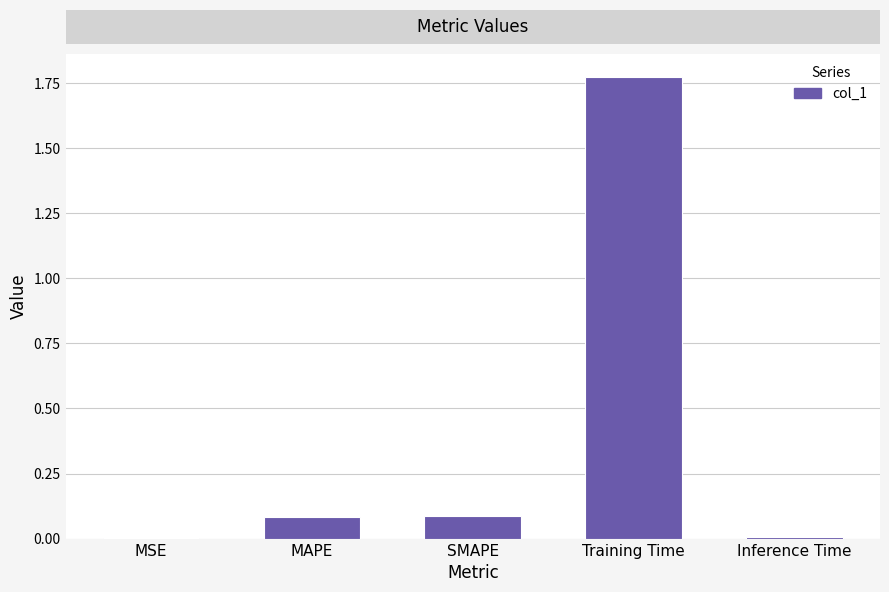

Which label corresponds to the largest value in the chart?

Training Time